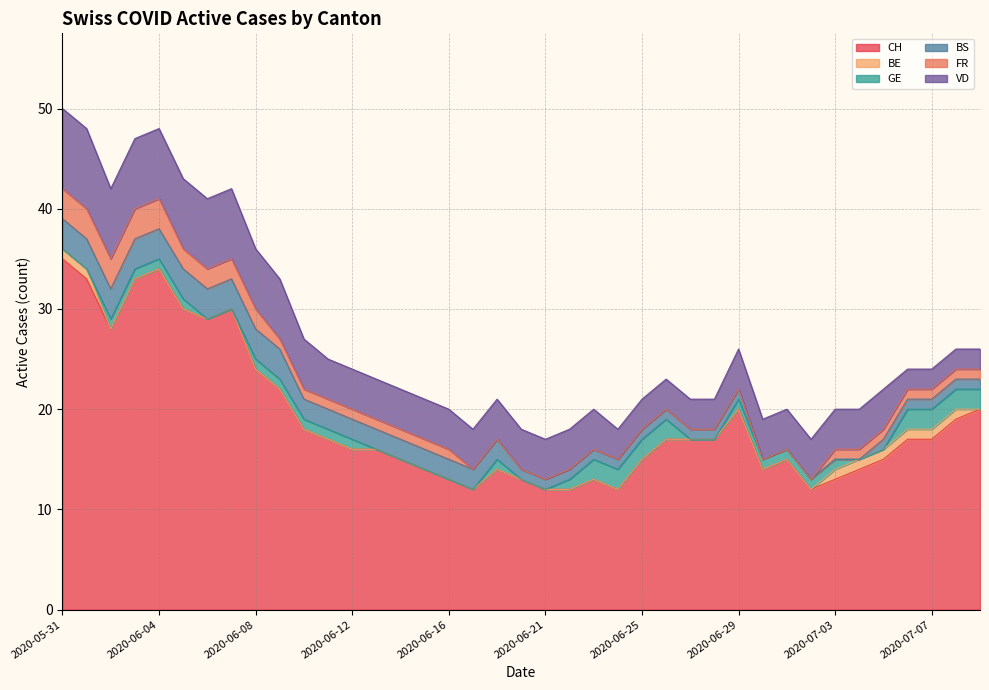

What is the lowest value of the CH series?

12